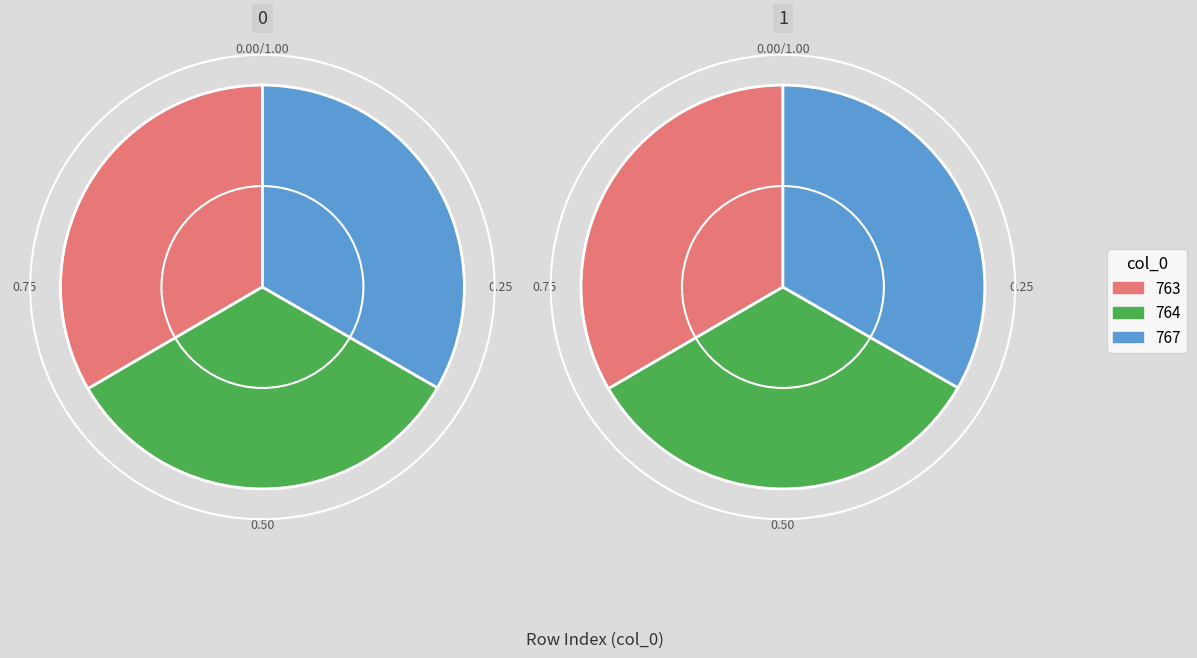

Does 763 account for over 50% of the chart?

No